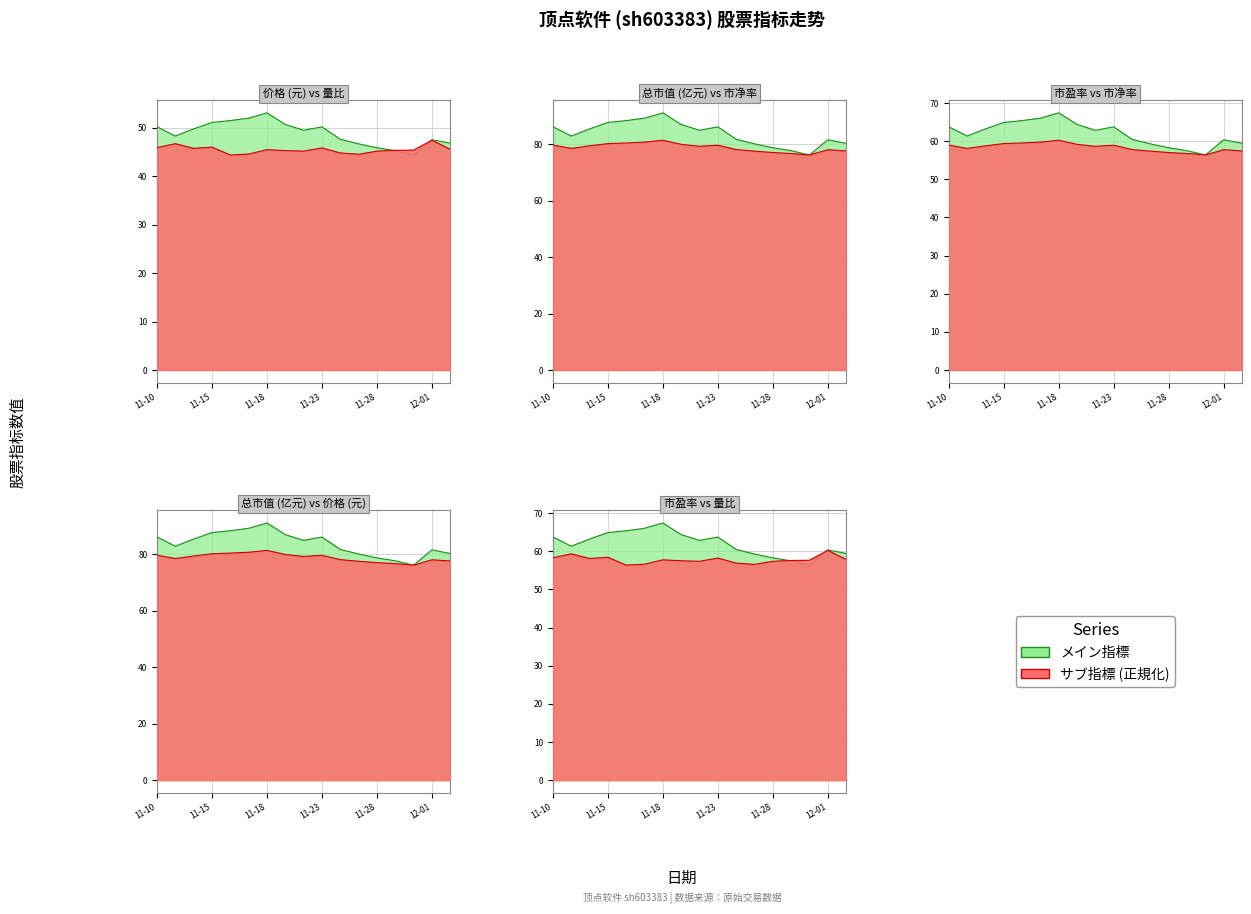

Which category has the lowest value in the 总市值(亿元) series?

2022-11-30